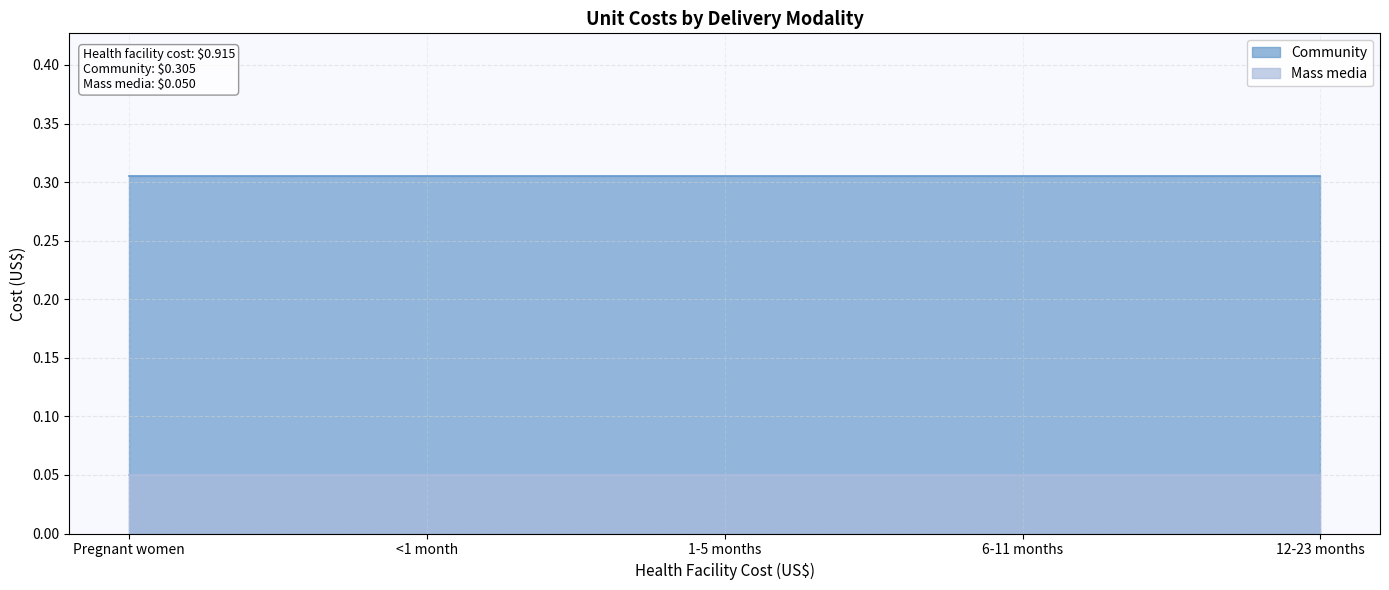

What is the average value of the Community series?

0.3